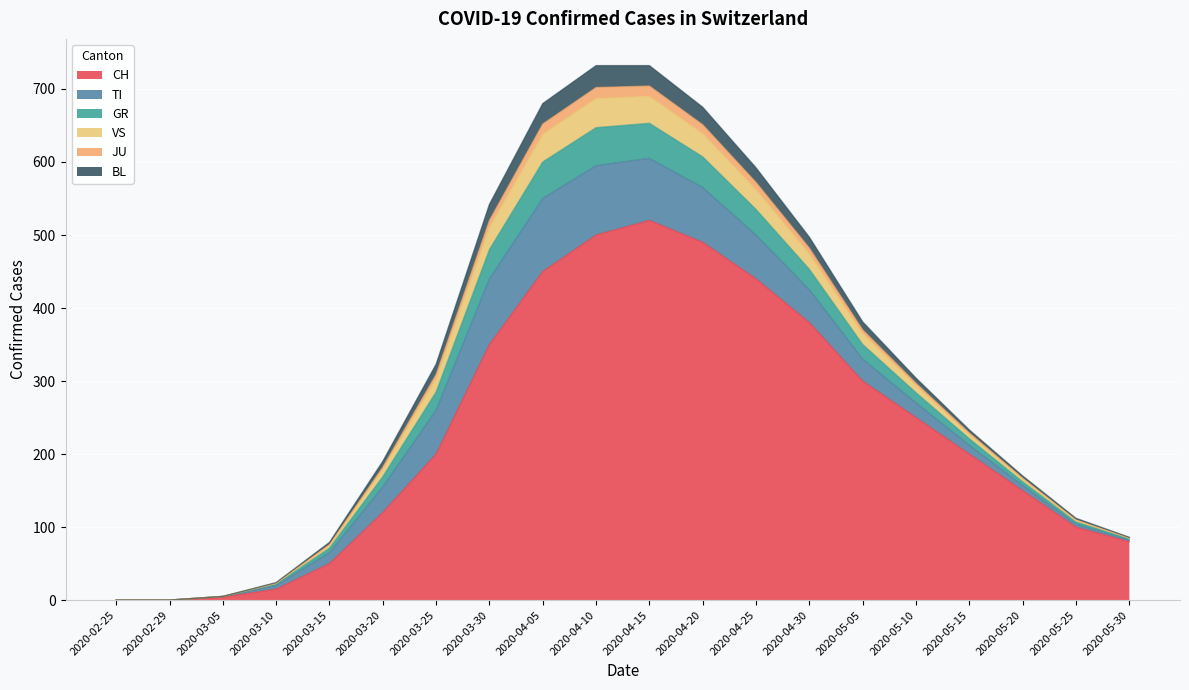

At 2020-03-20, list the series in order from smallest to largest.

JU, BL, VS, GR, TI, CH